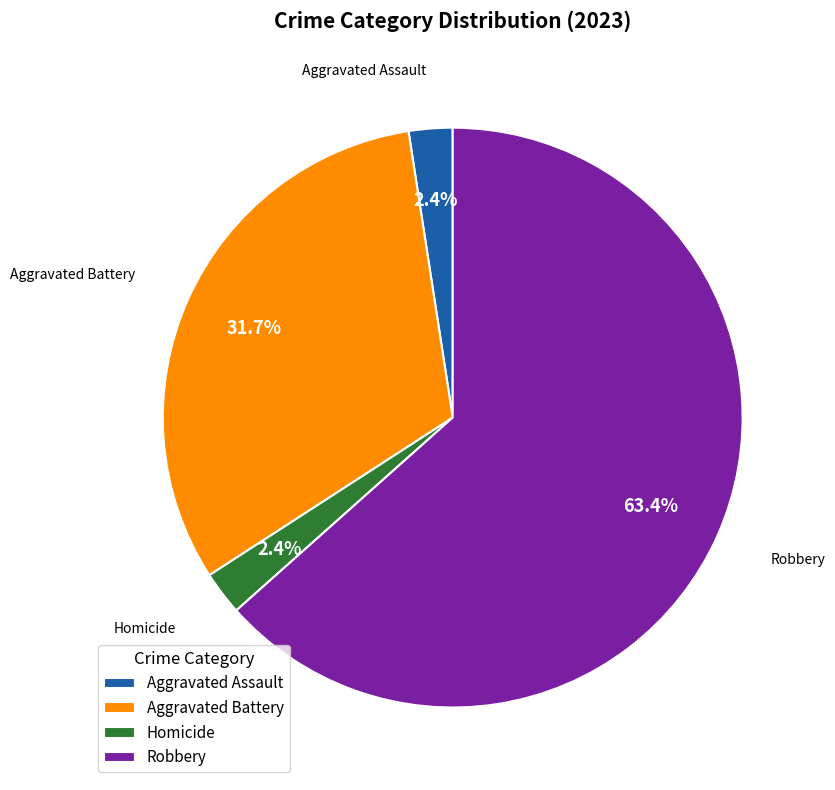

Which has a higher value, Aggravated Battery or Homicide?

Aggravated Battery